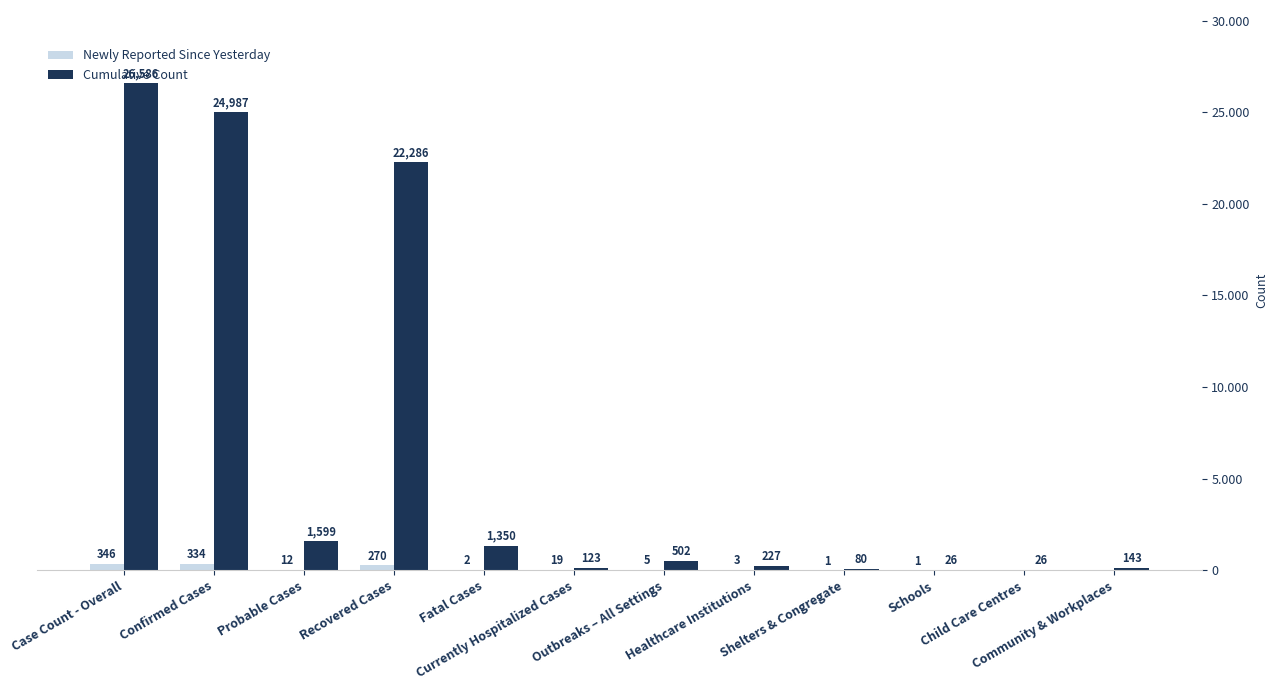

What is the average value of the Cumulative Count series?

6495